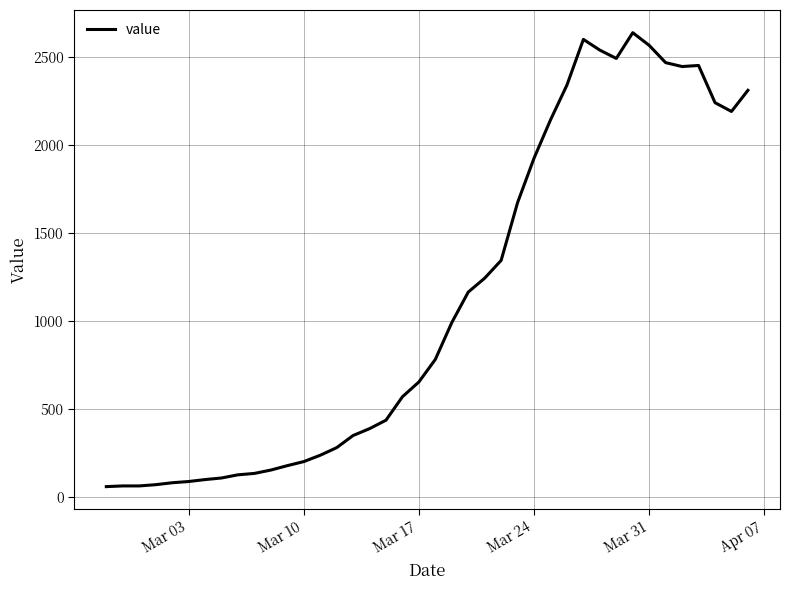

What is the maximum value shown in the chart?

2637